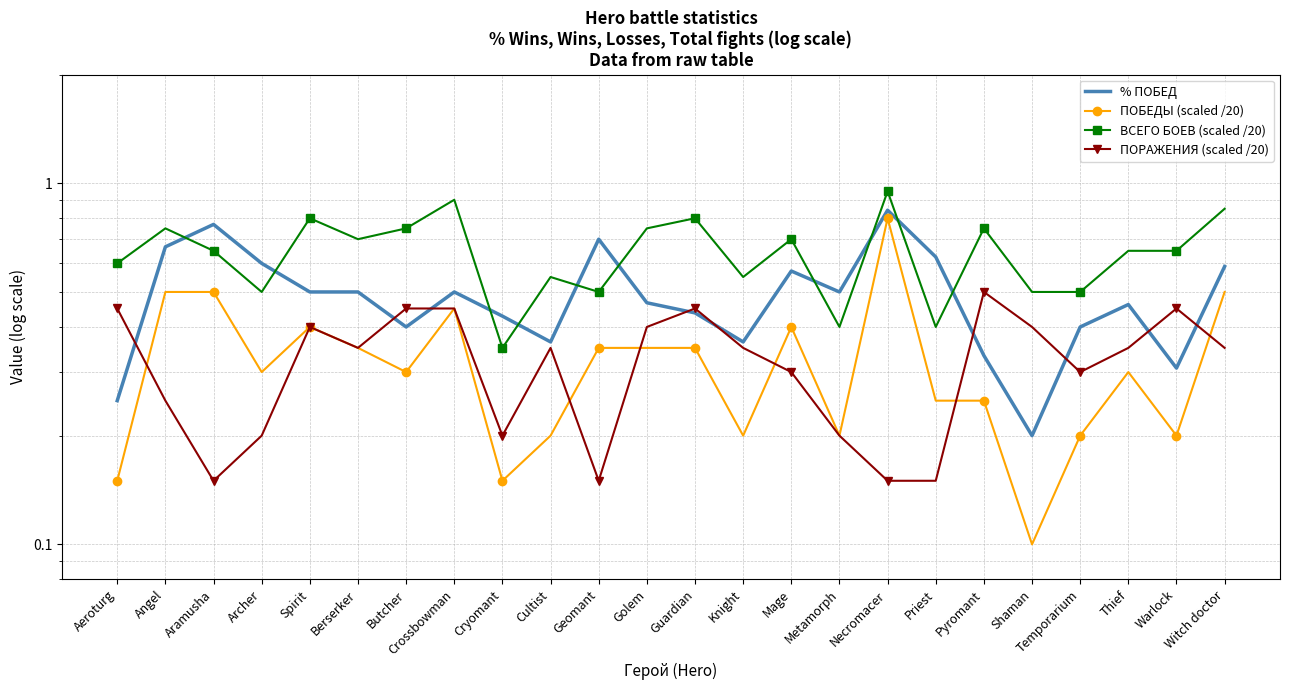

What is the label of the 20th point from the right?

Spirit